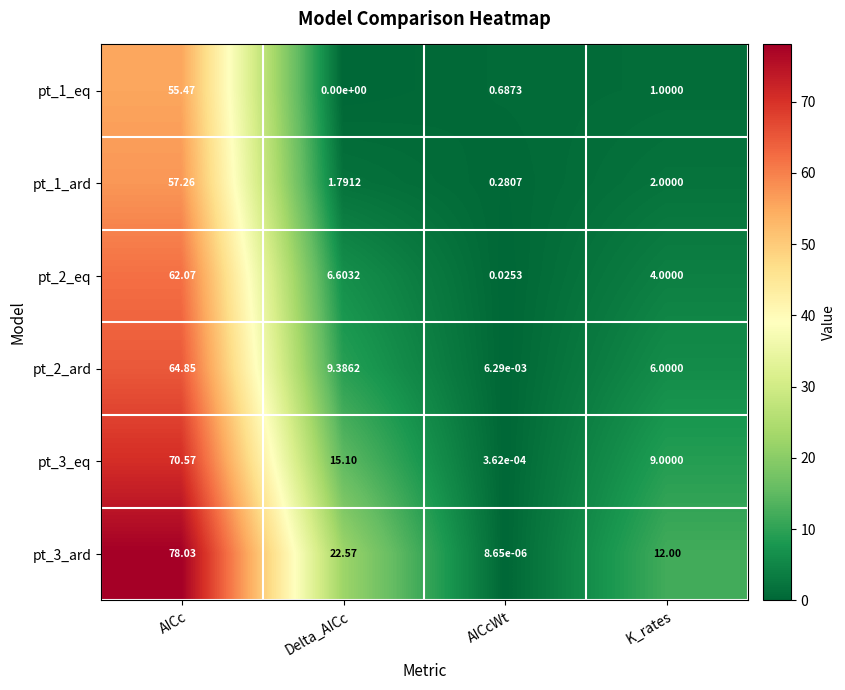

At which label is pt_1_eq closest to 27?

K_rates